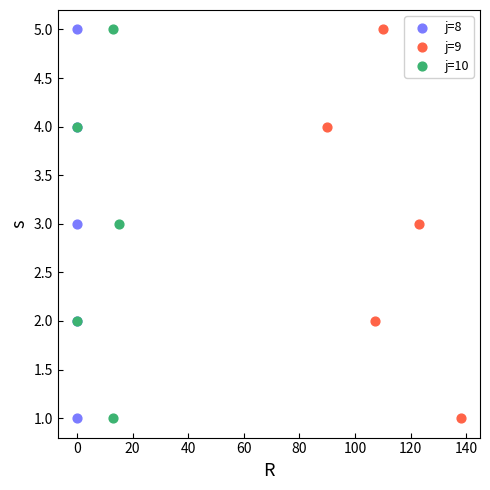

What are all the series names shown in the legend?

j=8, j=9, j=10